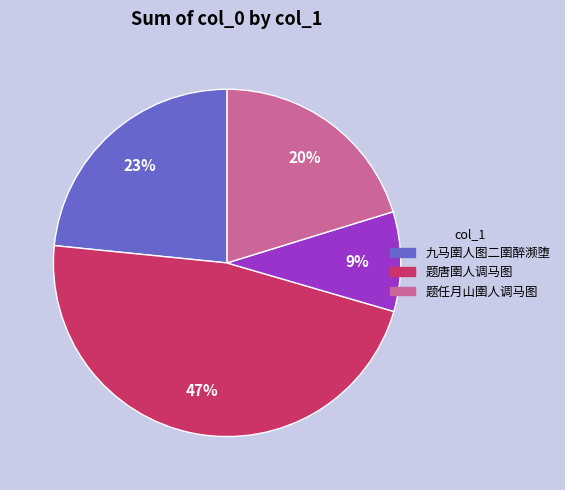

Is there any slice that represents more than half of the pie?

No